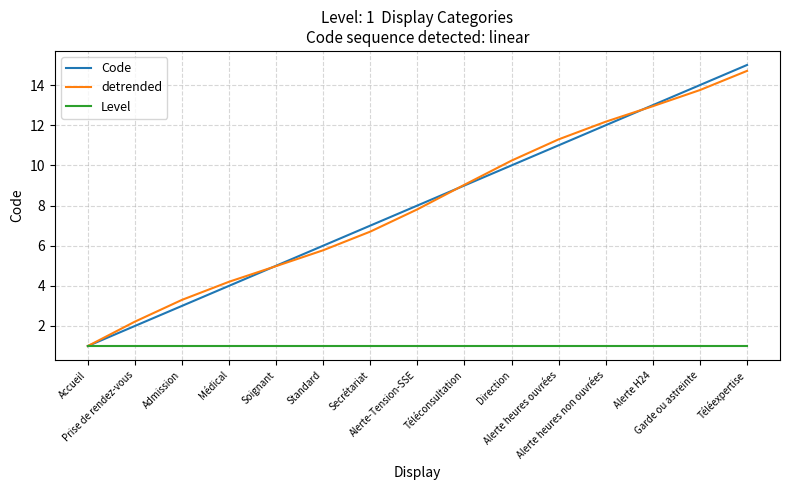

What is the maximum value for Level?

1.0